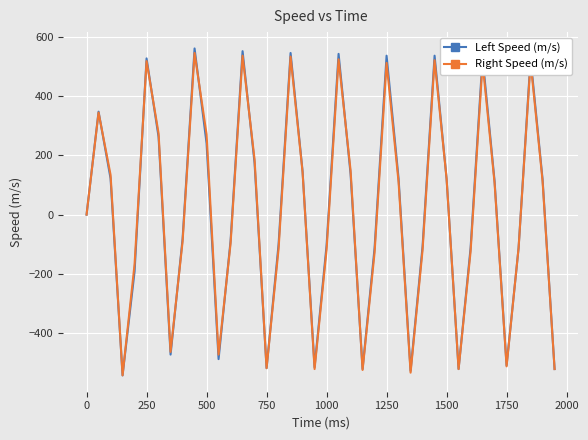

What is the highest value of the Right Speed (m/s) series?

546.7